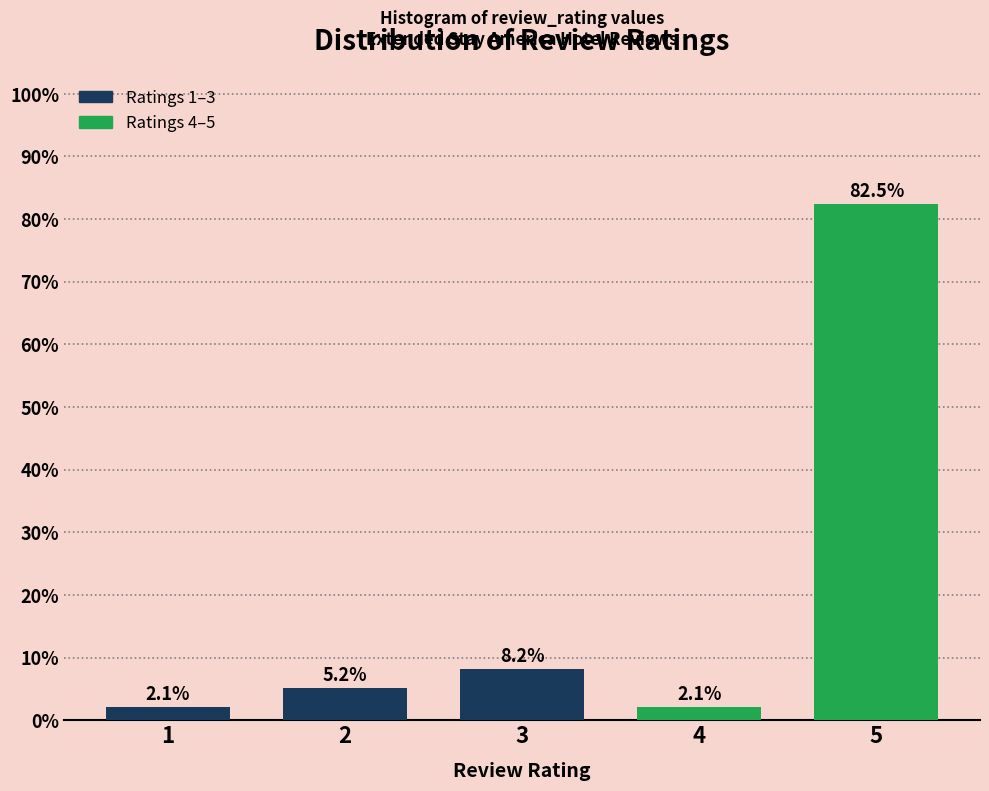

Reading right to left, list all the values displayed in this chart.

82.5	2.1	8.2	5.2	2.1